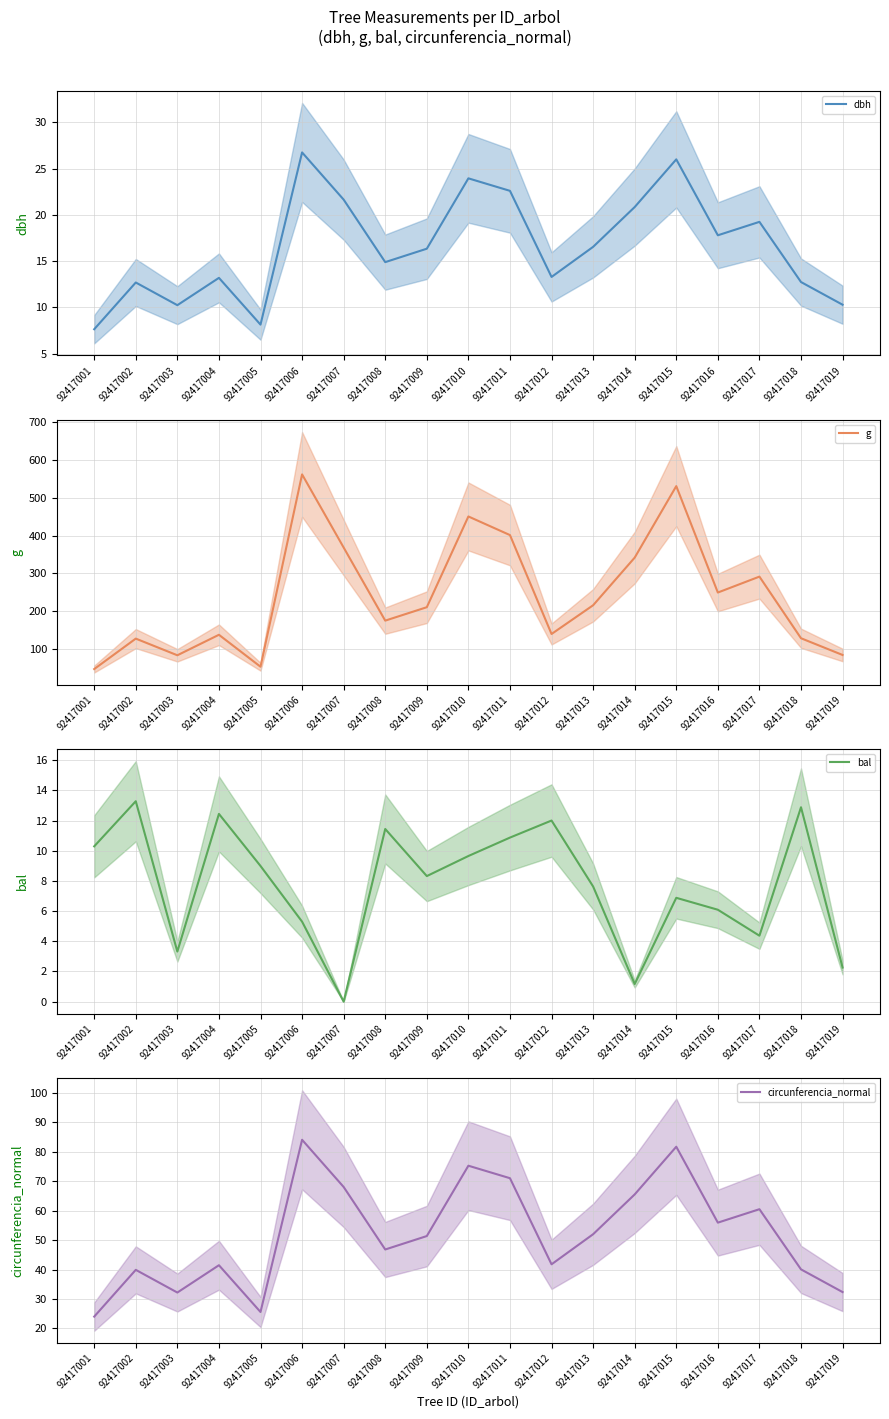

What is the difference between the maximum and minimum values in the circunferencia_normal series?

60.0